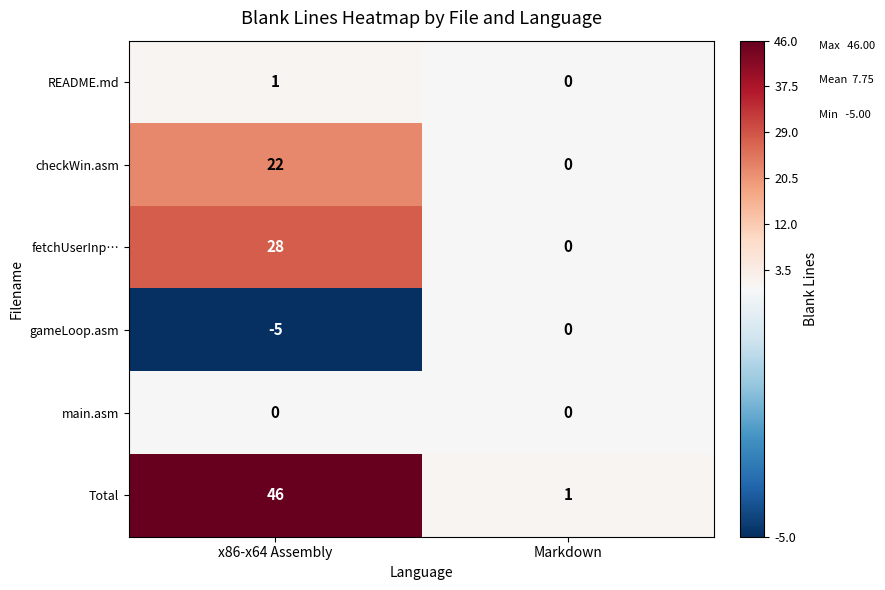

What is the difference between the highest and lowest values at x86-x64 Assembly?

51